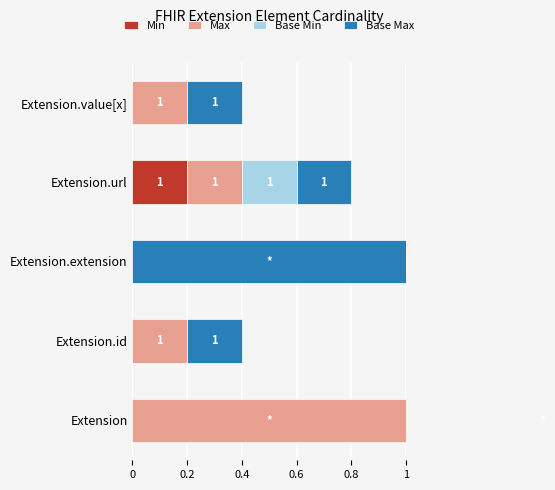

What position from the right is Extension.url?

2